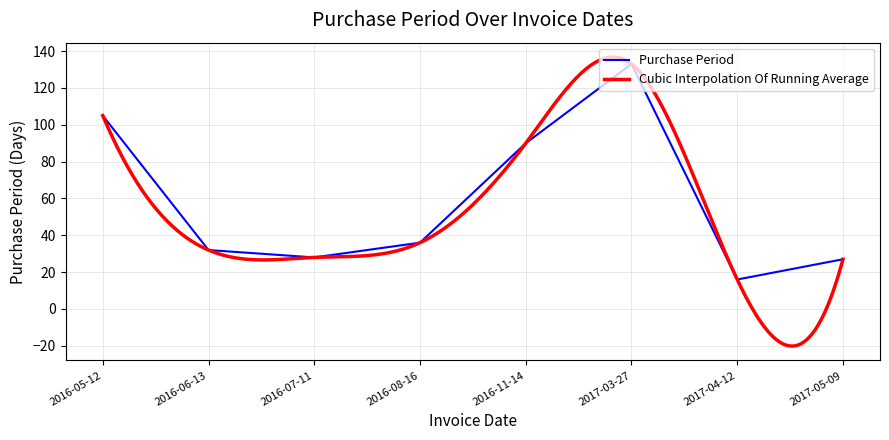

At which label is the value closest to 74?

2016-11-14